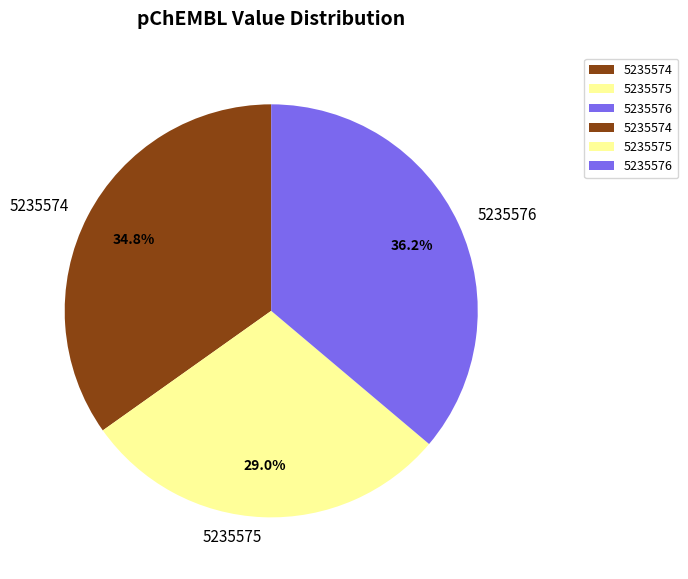

To the nearest percent, what percentage of the pie is 5235575?

29%